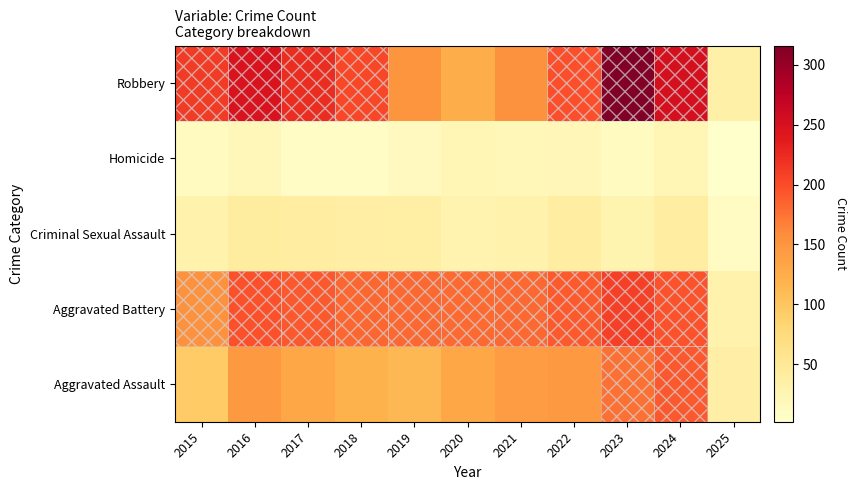

At which category is the sum across all series the highest?

2023